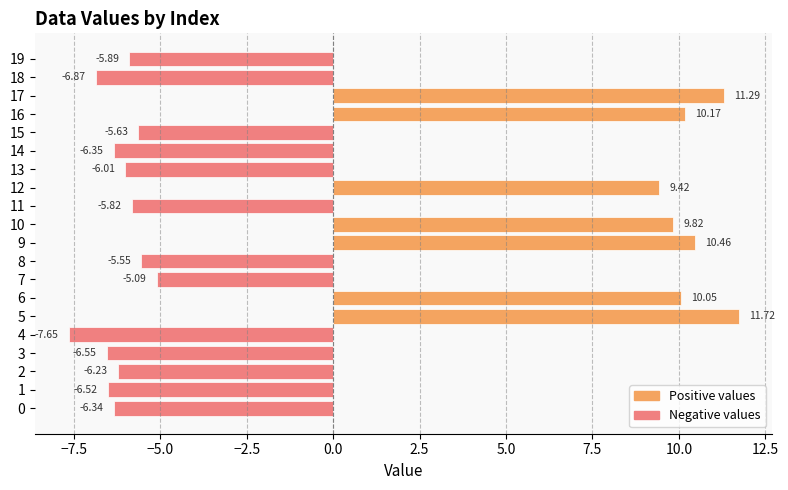

List the labels in order of value, largest first.

5, 17, 9, 16, 6, 10, 12, 7, 8, 15, 11, 19, 13, 2, 0, 14, 1, 3, 18, 4